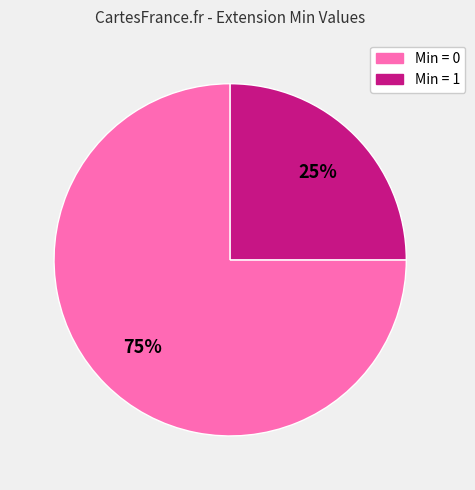

Is there a majority slice in this chart?

Yes